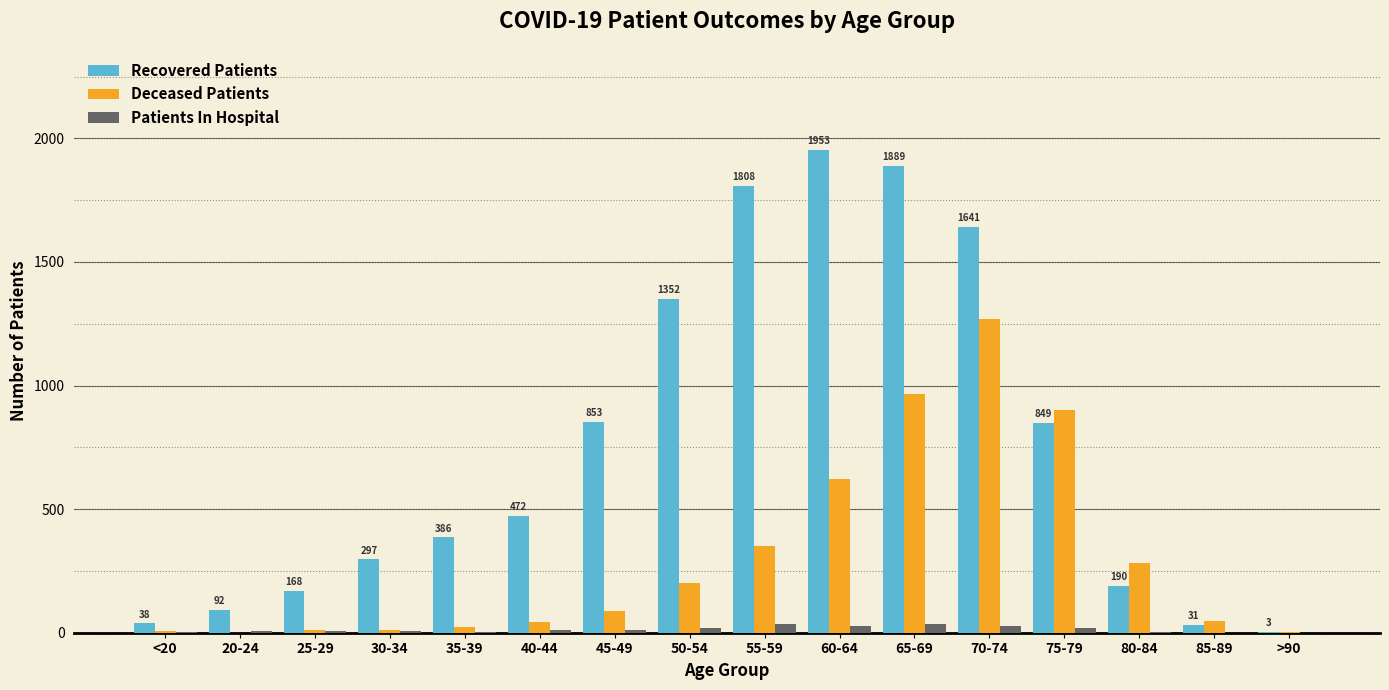

What value does the Deceased Patients series have at 30-34, to the nearest 10?

10